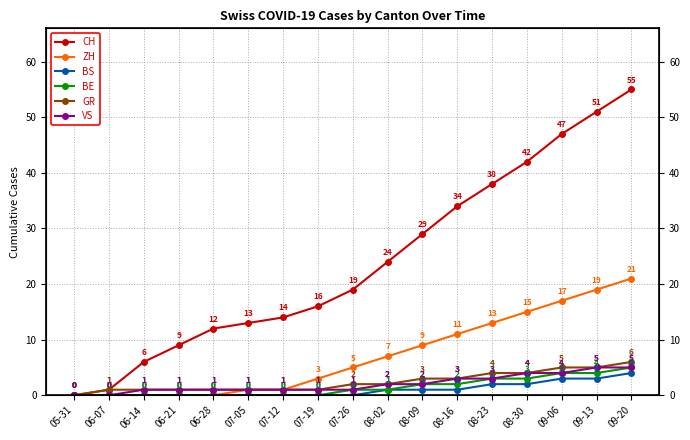

What is the value of the BE point at the 9th from the left?

1